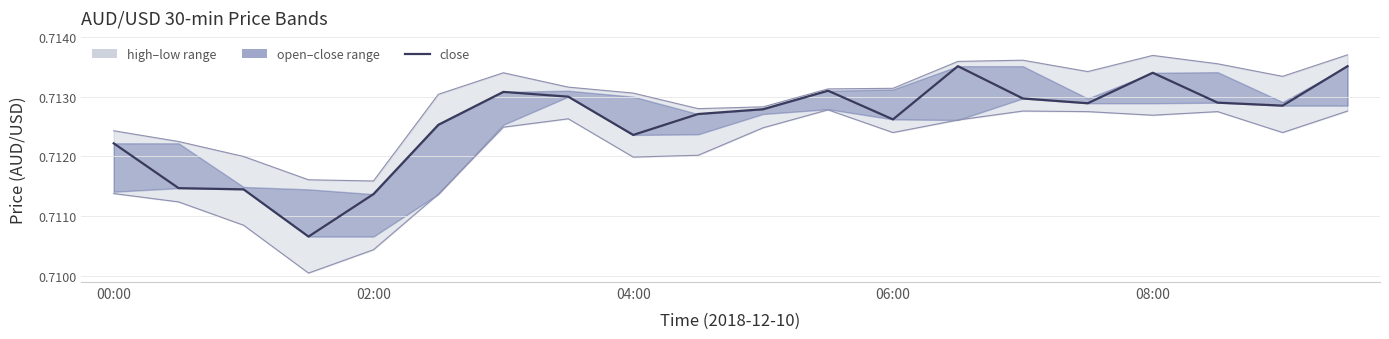

The value of close at 18 is 0.7. True or false?

True